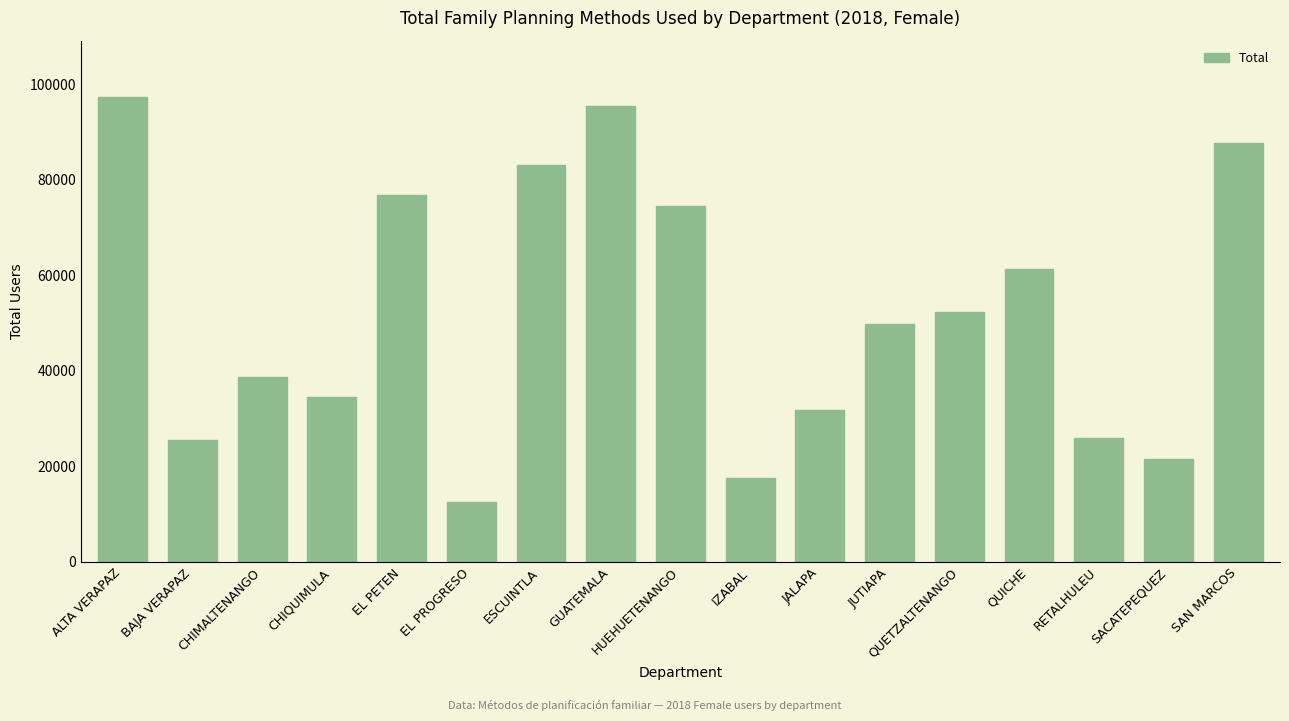

Are the bars horizontal?

No